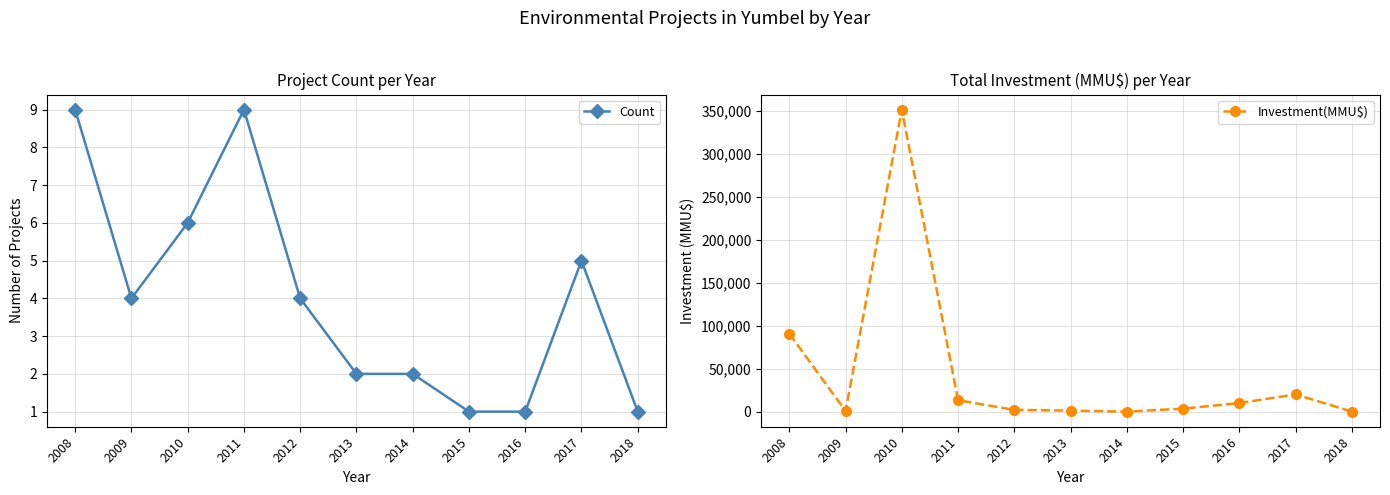

Rank the categories by Count value from lowest to highest.

2015, 2016, 2018, 2013, 2014, 2009, 2012, 2017, 2010, 2008, 2011